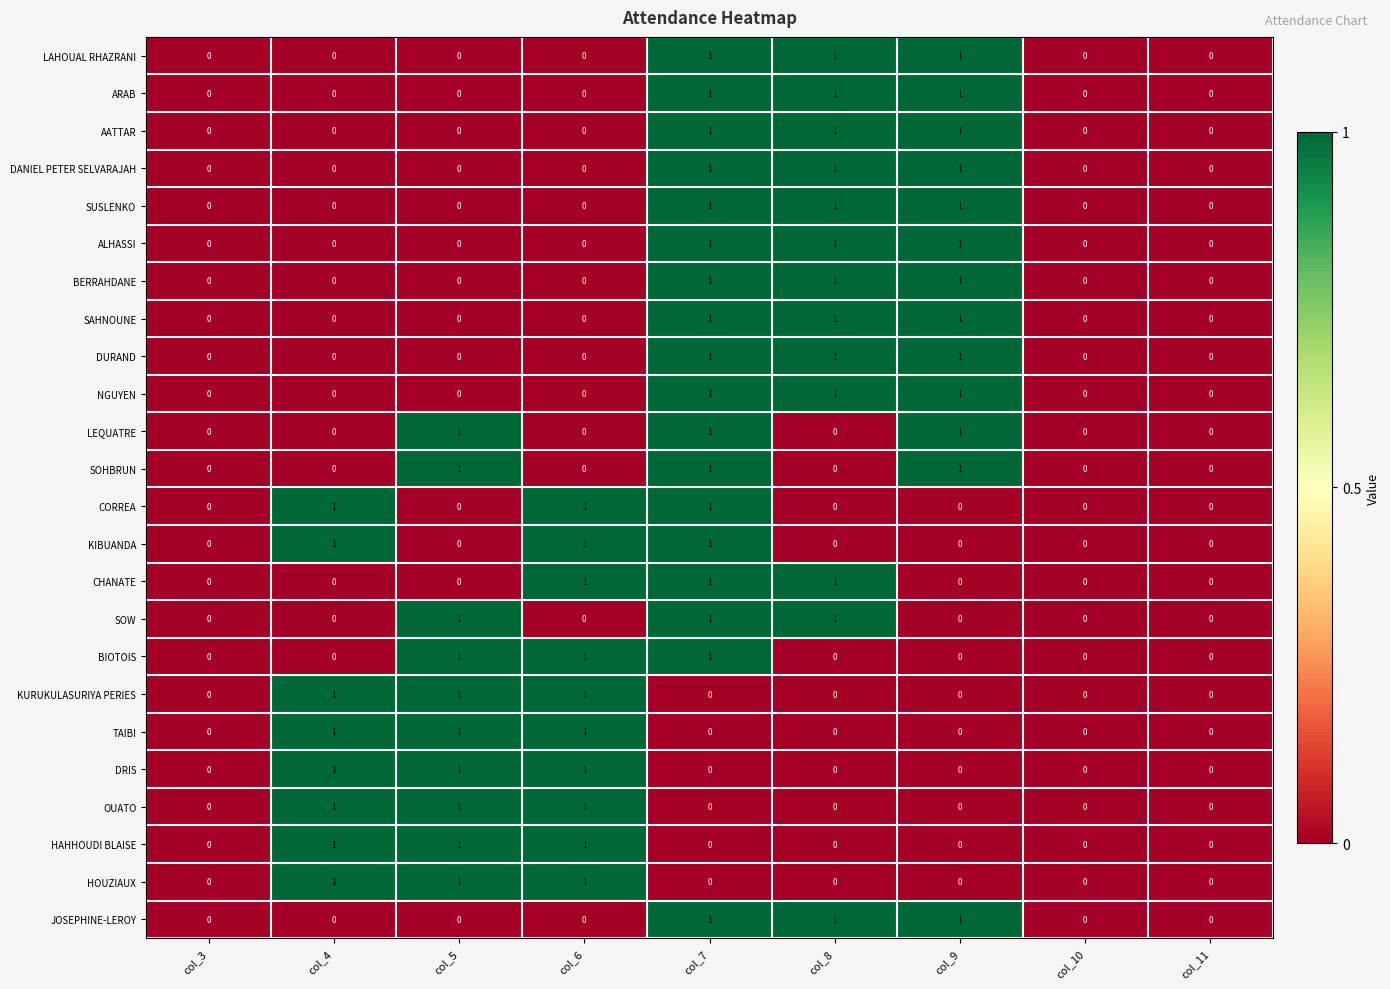

What is the sum of all DURAND values?

3